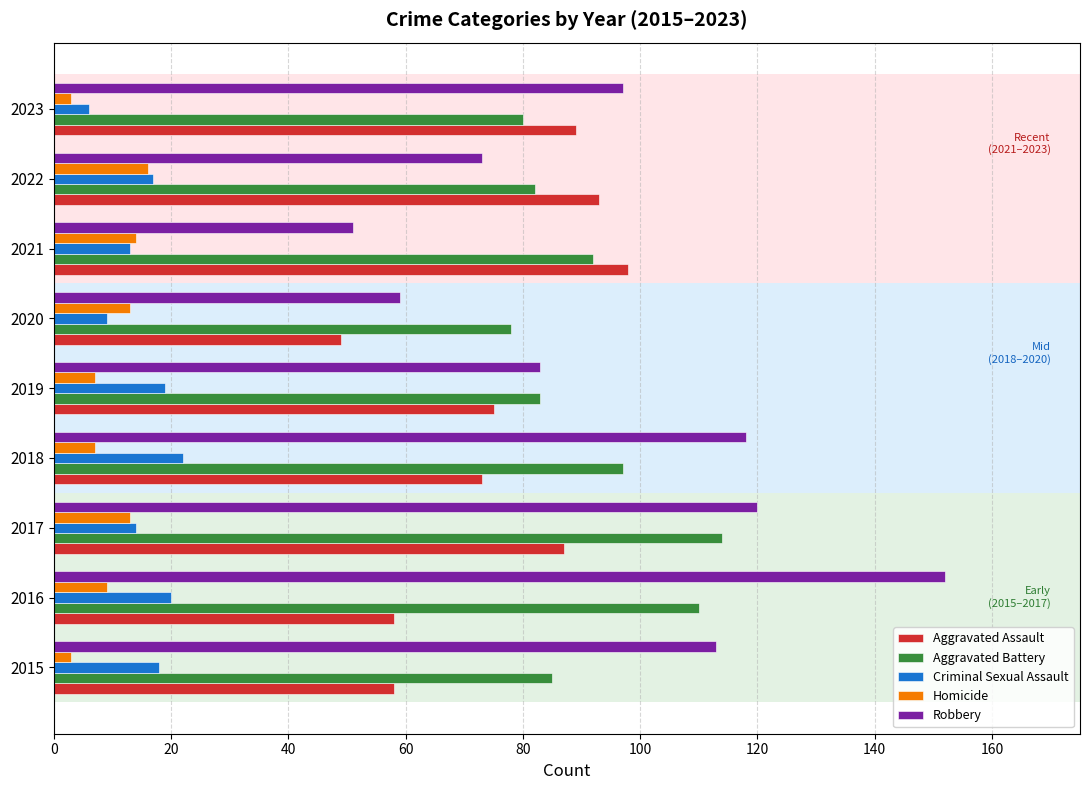

What is the difference between the maximum and second lowest values in the Homicide series?

13